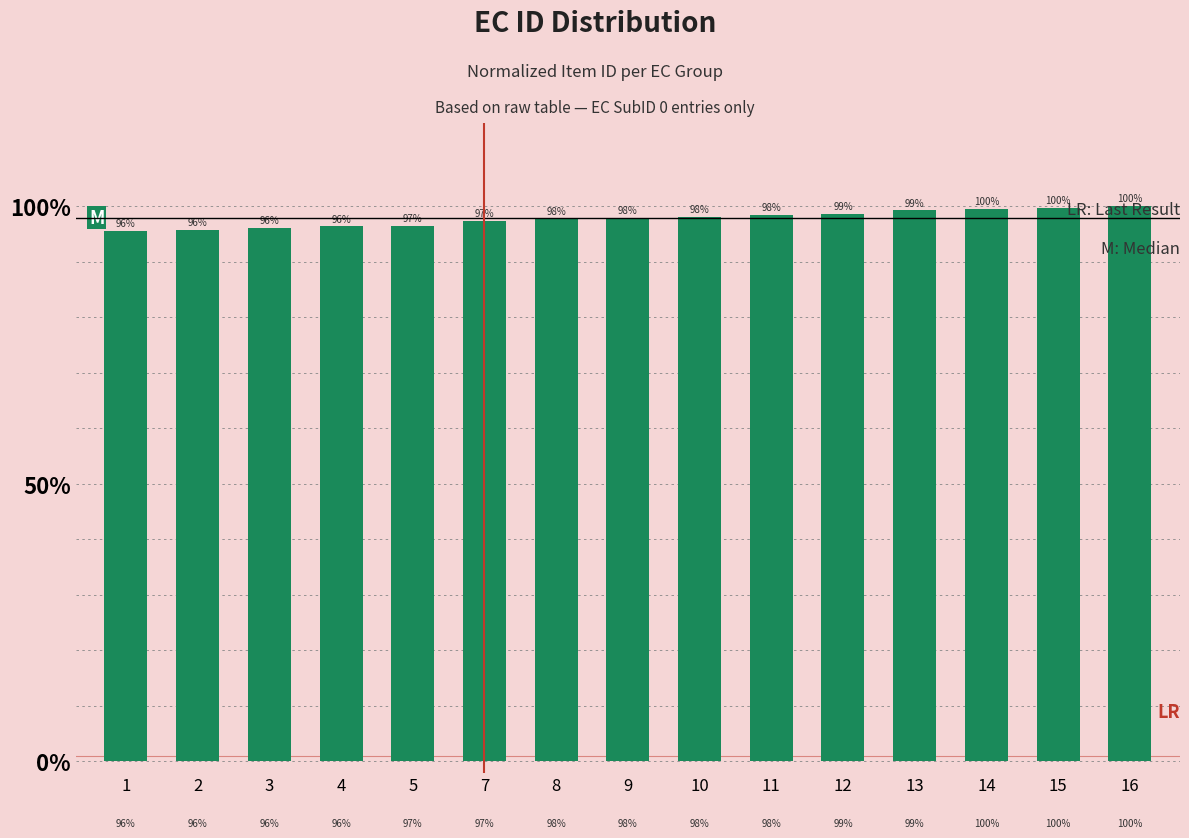

Does the chart contain any negative values?

No